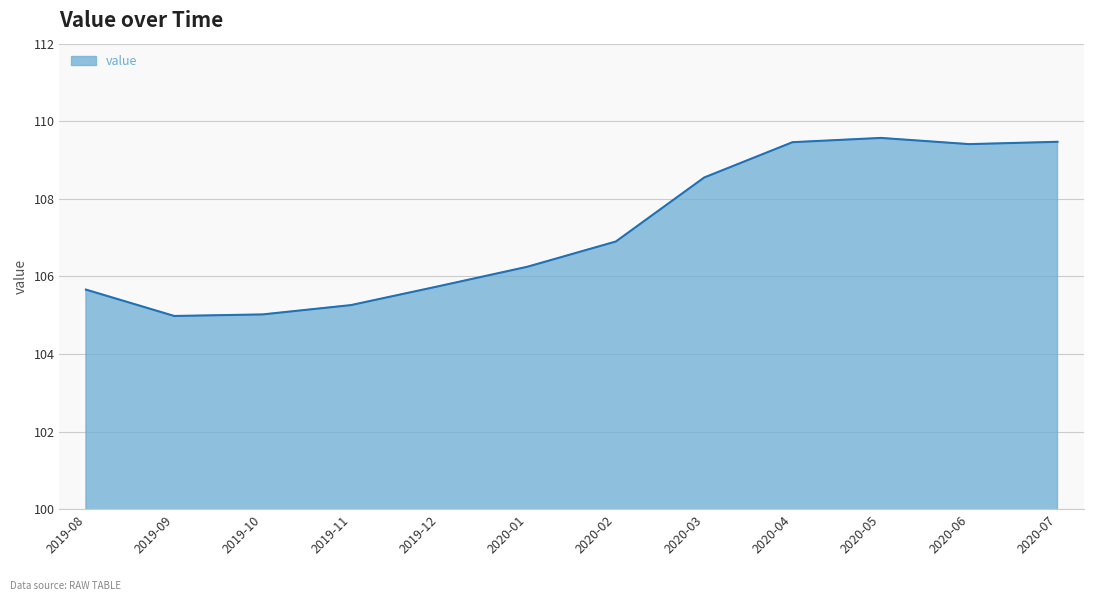

How many lines are shown in the chart?

1